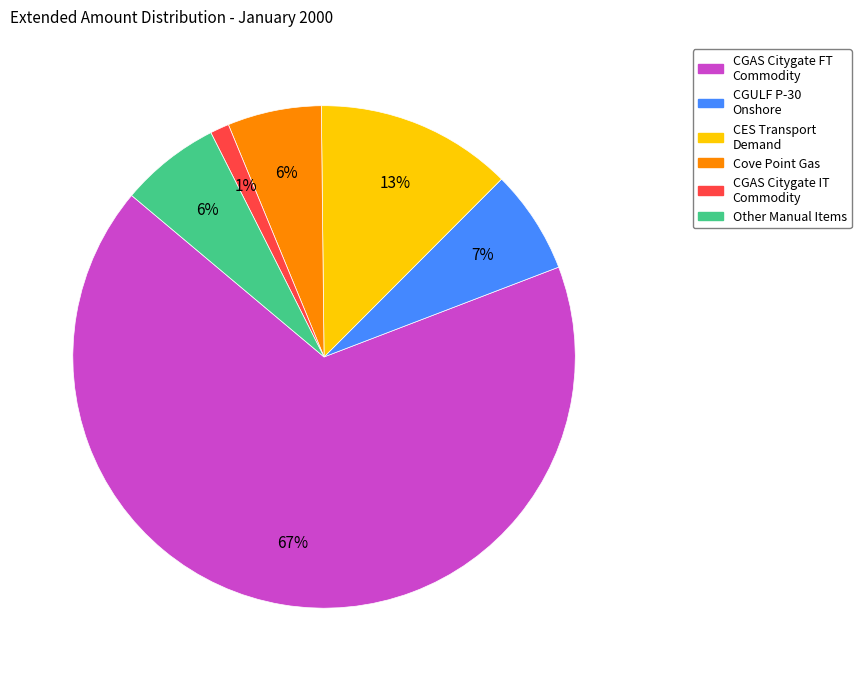

Which has a higher value, CGULF P-30 Onshore or CGAS Citygate FT Commodity?

CGAS Citygate FT Commodity